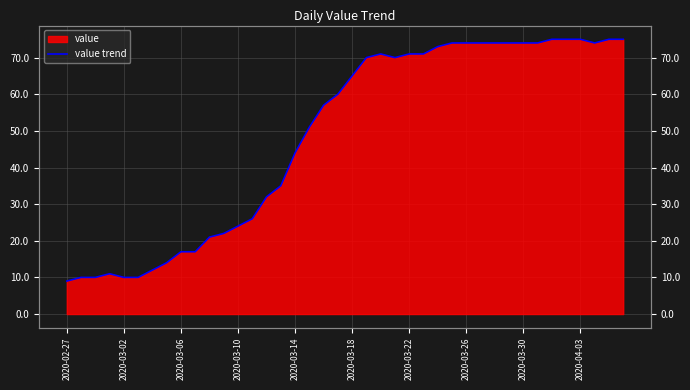

The value at 2020-03-02 is 6. True or false?

False